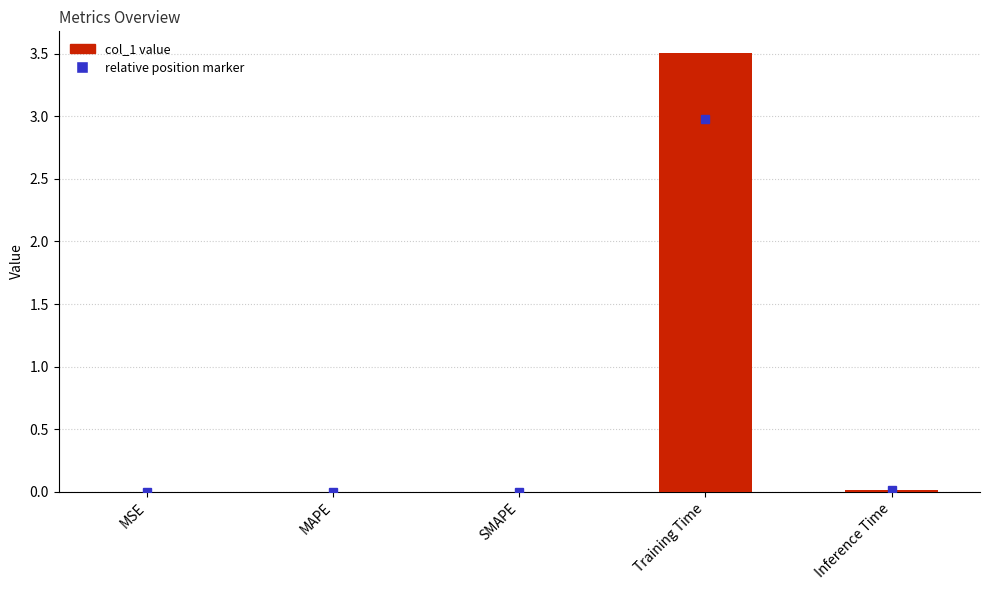

True or false: the data shows 0.0 at SMAPE.

True